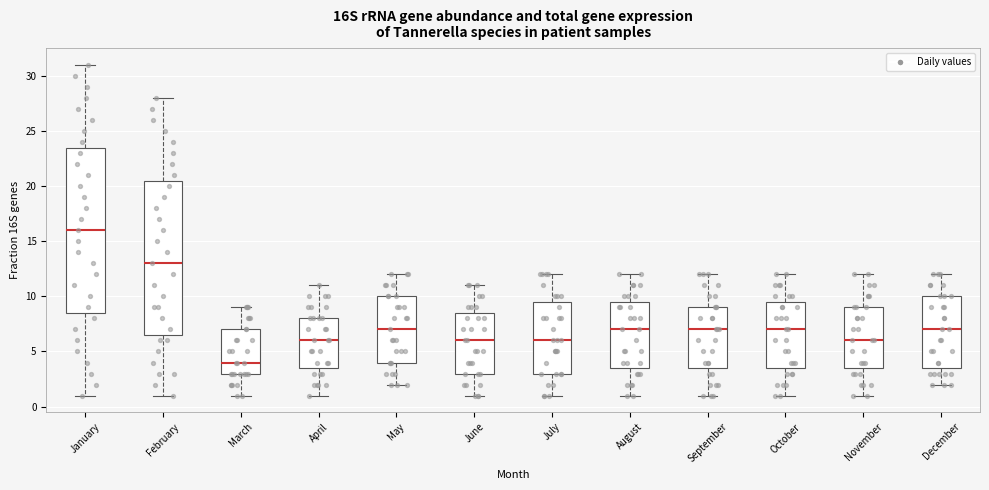

Reading left to right, read every box against the y-axis: the position of its median line, the range the box covers, and the ends of its whiskers. The values are not printed on the chart, so give them approximately, as read against the axis.

January: median 16.0, box 8.5 to 23.5, whiskers 1.0 to 31.0
February: median 13.0, box 6.5 to 20.5, whiskers 1.0 to 28.0
March: median 4.0, box 3.0 to 7.0, whiskers 1.0 to 9.0
April: median 6.0, box 3.5 to 8.0, whiskers 1.0 to 11.0
May: median 7.0, box 4.0 to 10.0, whiskers 2.0 to 12.0
June: median 6.0, box 3.0 to 8.5, whiskers 1.0 to 11.0
July: median 6.0, box 3.0 to 9.5, whiskers 1.0 to 12.0
August: median 7.0, box 3.5 to 9.5, whiskers 1.0 to 12.0
September: median 7.0, box 3.5 to 9.0, whiskers 1.0 to 12.0
October: median 7.0, box 3.5 to 9.5, whiskers 1.0 to 12.0
November: median 6.0, box 3.5 to 9.0, whiskers 1.0 to 12.0
December: median 7.0, box 3.5 to 10.0, whiskers 2.0 to 12.0